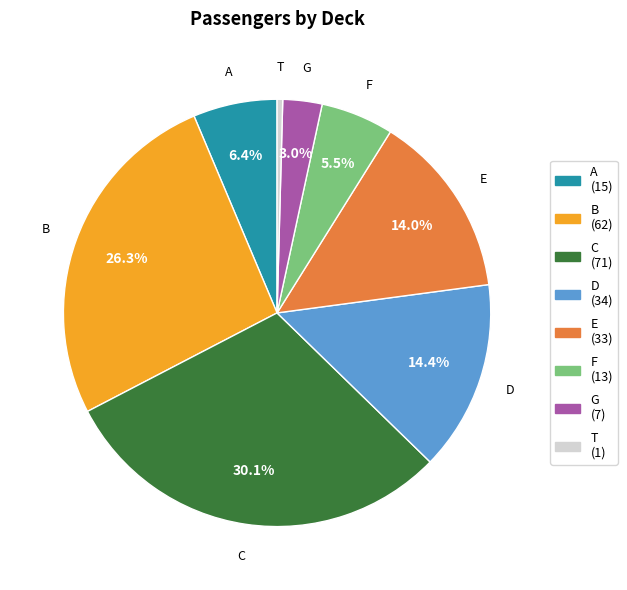

Which has a higher value, B or G?

B